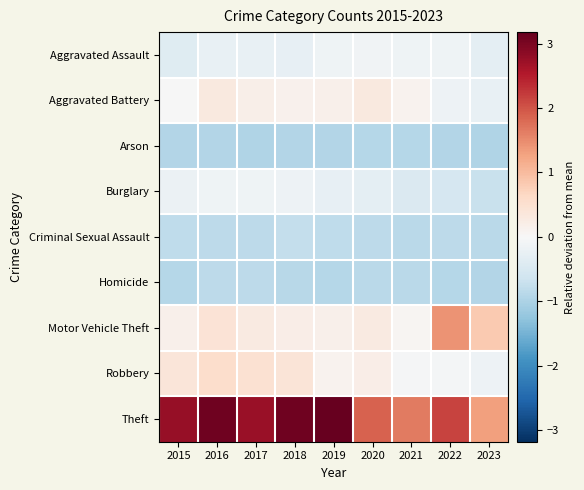

How many distinct data groups are displayed?

9